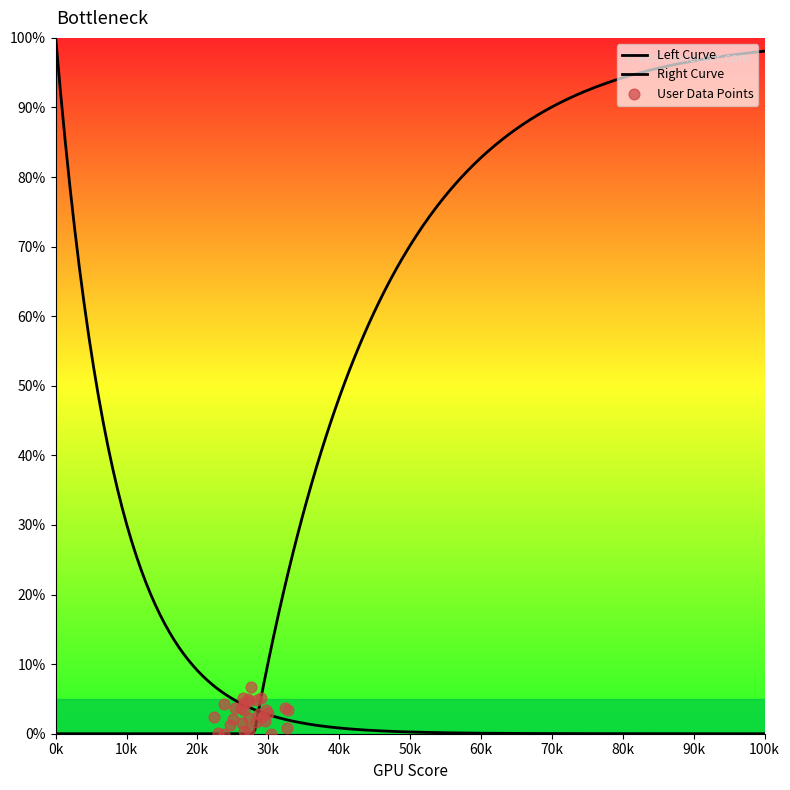

Which series has the widest spread of Y values?

Left Curve